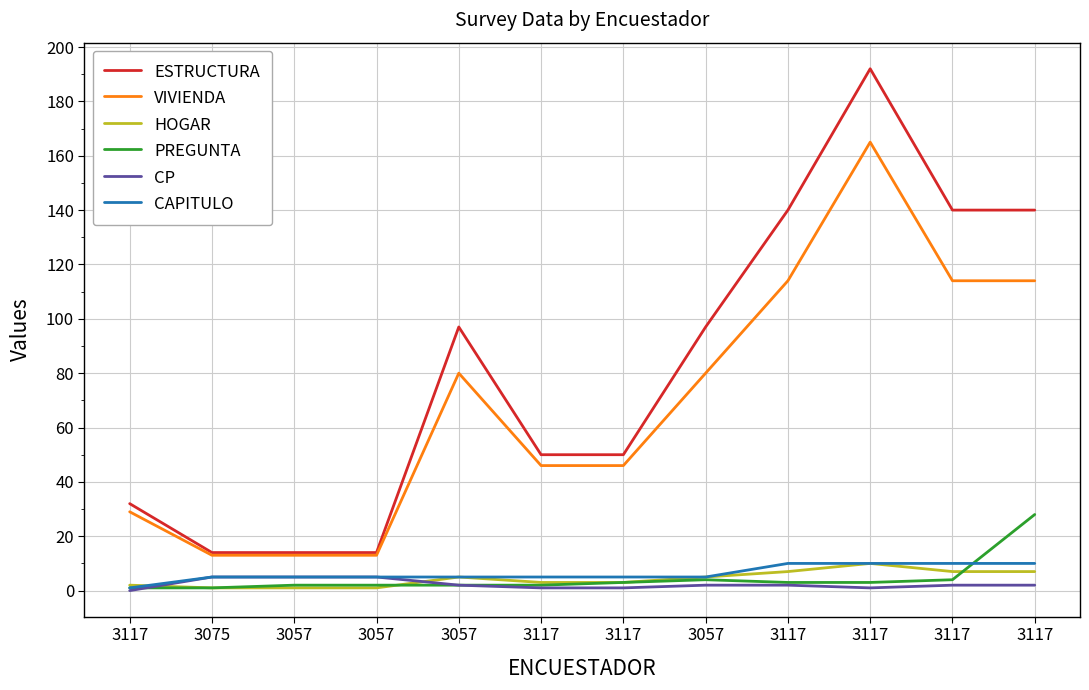

What is the total value across all series at 3117?

65